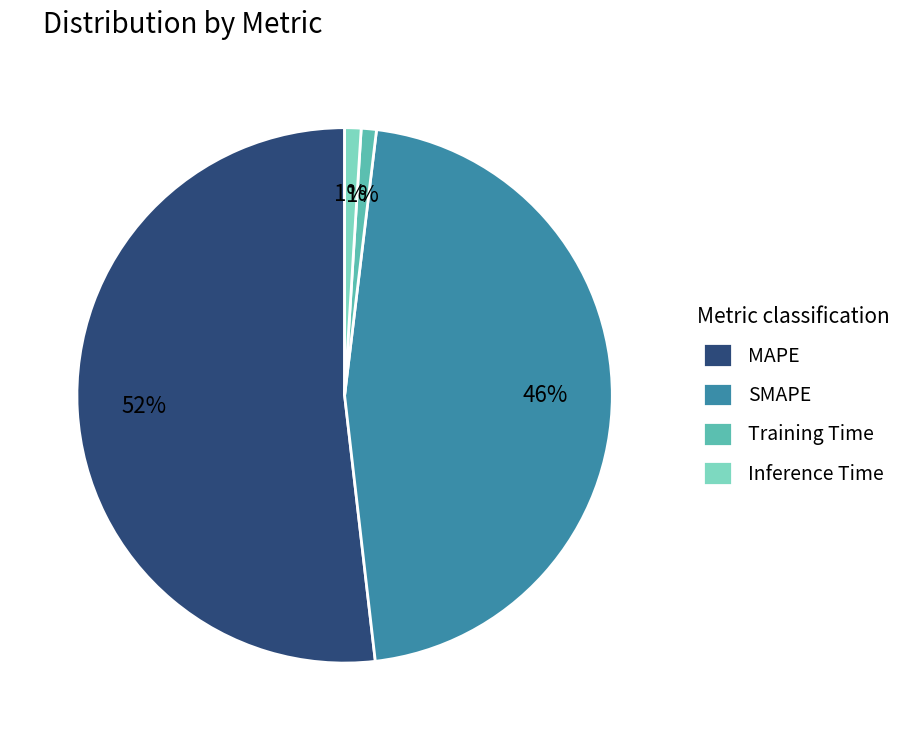

Between Inference Time and SMAPE, which is larger?

SMAPE